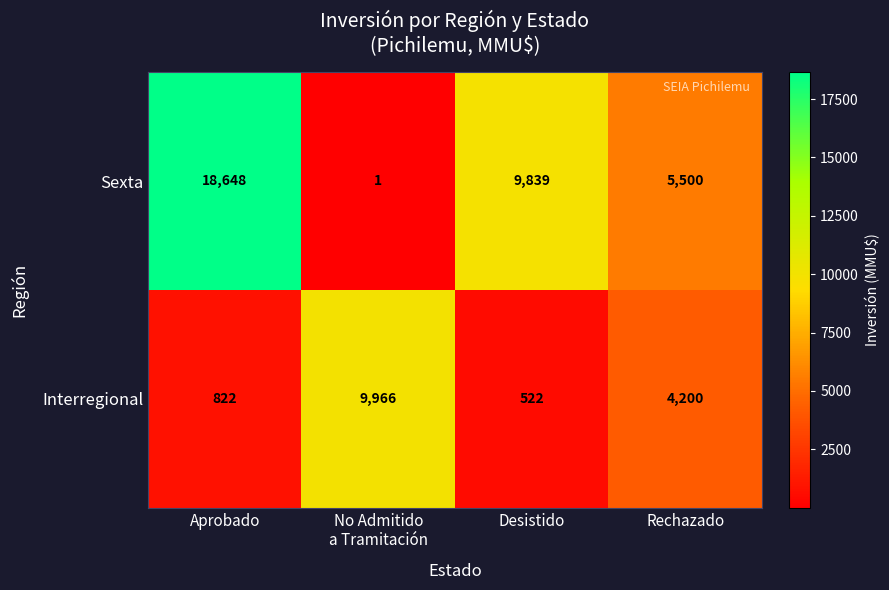

What value does the Sexta series have at Desistido, to the nearest 10?

9840